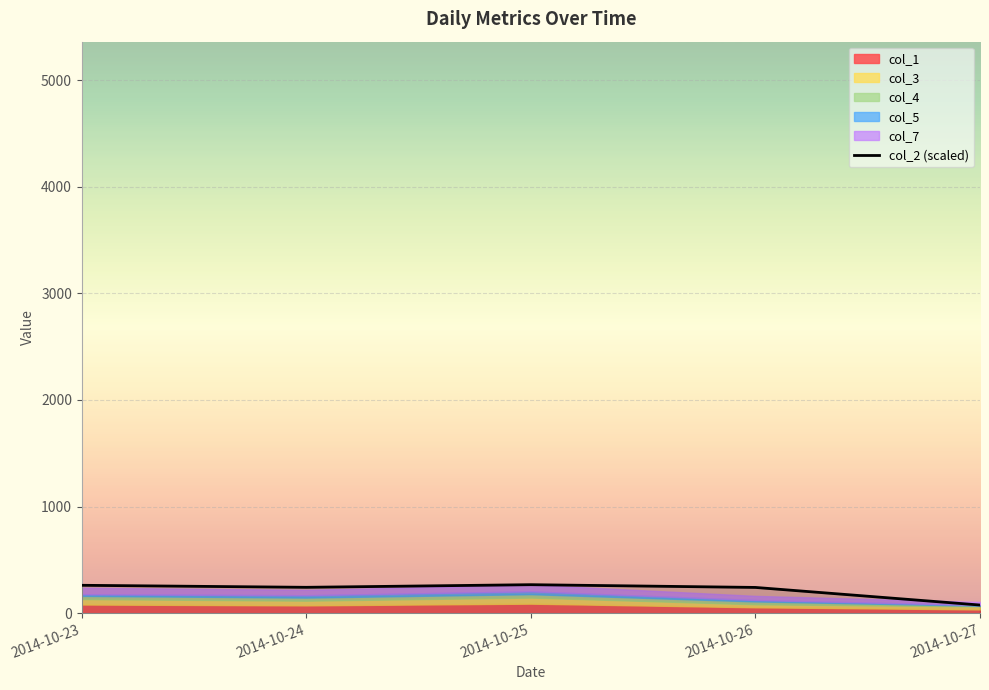

What is the smallest value displayed?

76.2